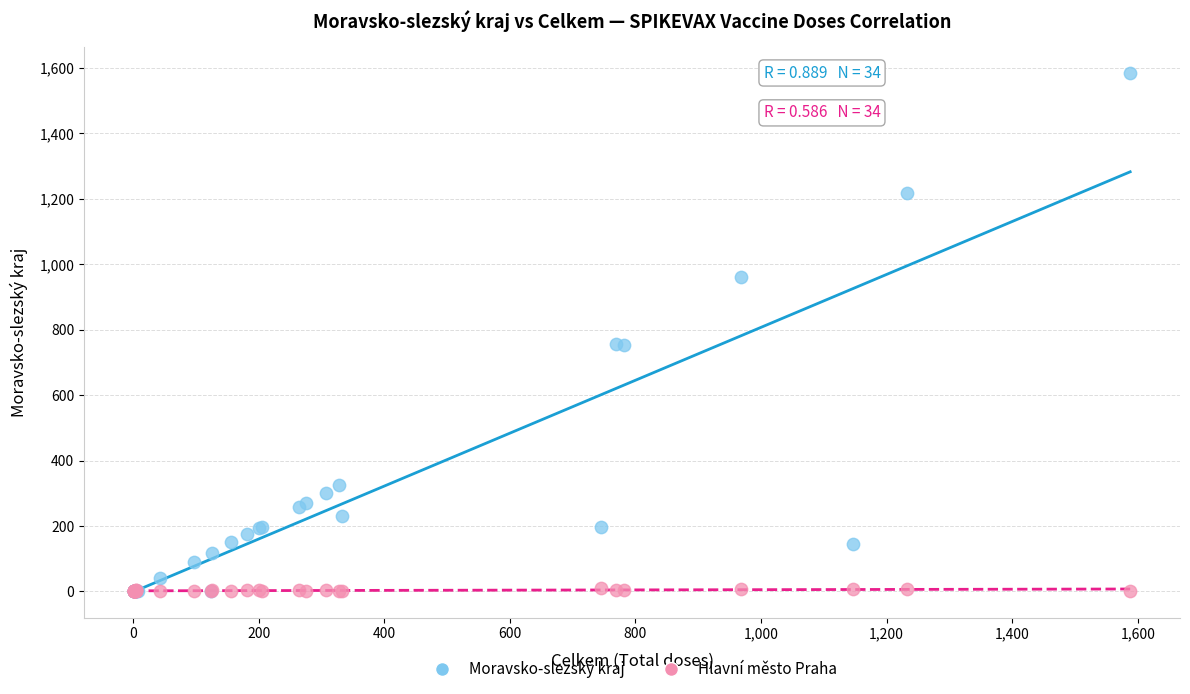

Which series contains the highest Y value?

Moravsko-slezský kraj